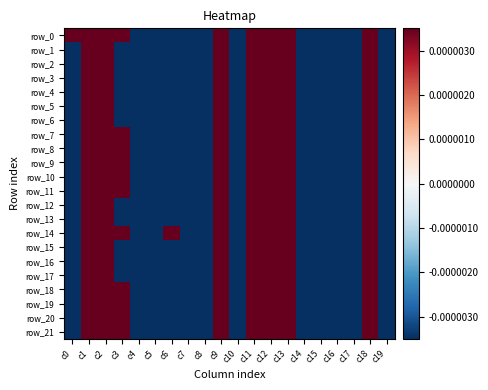

Which label corresponds to the largest value in the chart?

c1